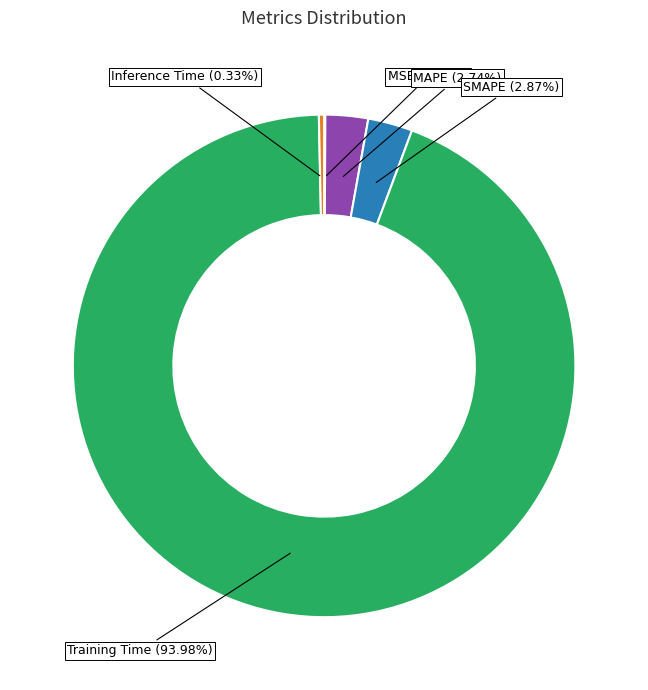

Is there a majority slice in this chart?

Yes